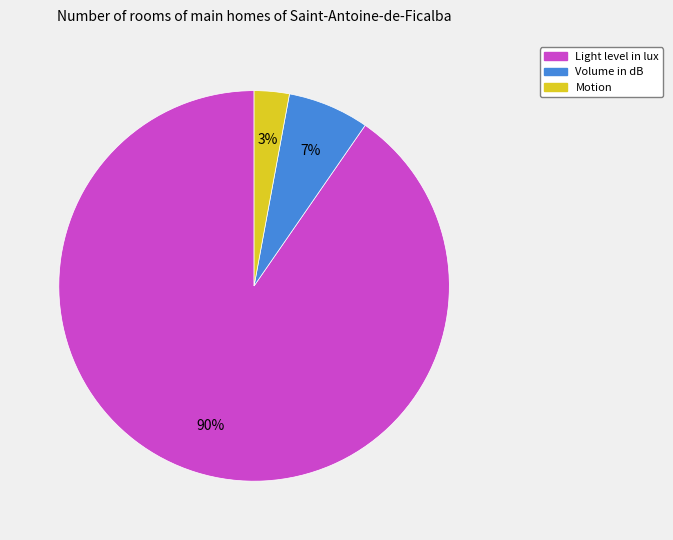

Is Volume in dB the majority of the pie?

No